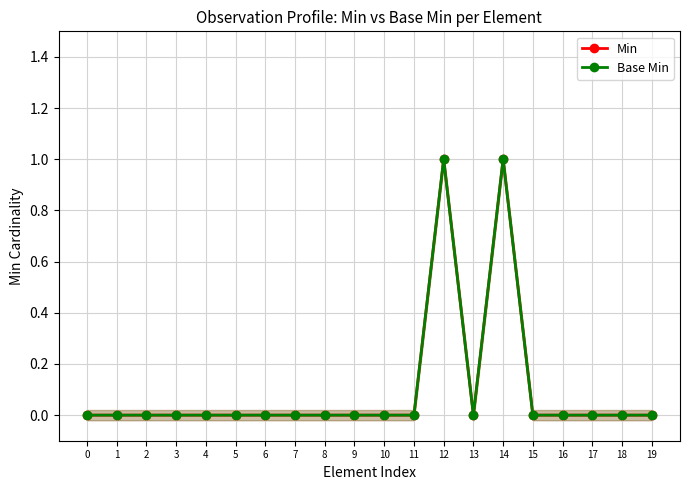

Reading right to left, what are all the values shown in this chart?

Min: 19=0	18=0	17=0	16=0	15=0	14=1	13=0	12=1	11=0	10=0	9=0	8=0	7=0	6=0	5=0	4=0	3=0	2=0	1=0	0=0
Base Min: 19=0	18=0	17=0	16=0	15=0	14=1	13=0	12=1	11=0	10=0	9=0	8=0	7=0	6=0	5=0	4=0	3=0	2=0	1=0	0=0